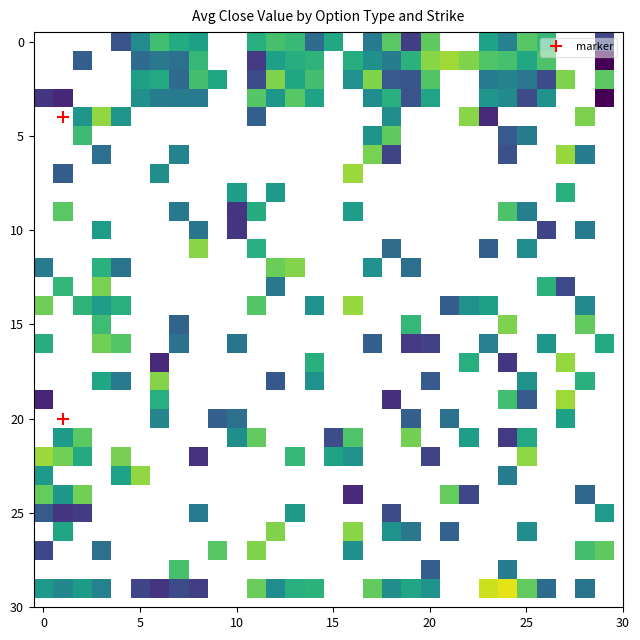

How many distinct data groups are displayed?

30